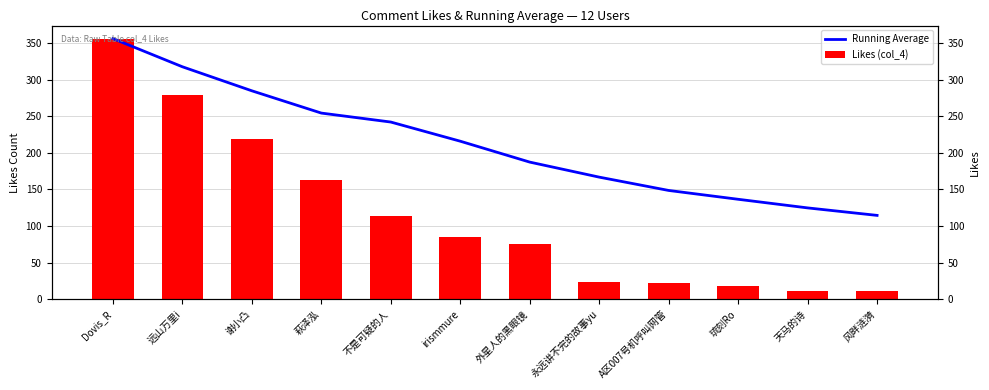

Rank the series by their average value, from highest to lowest.

Running Average, Likes (col_4)